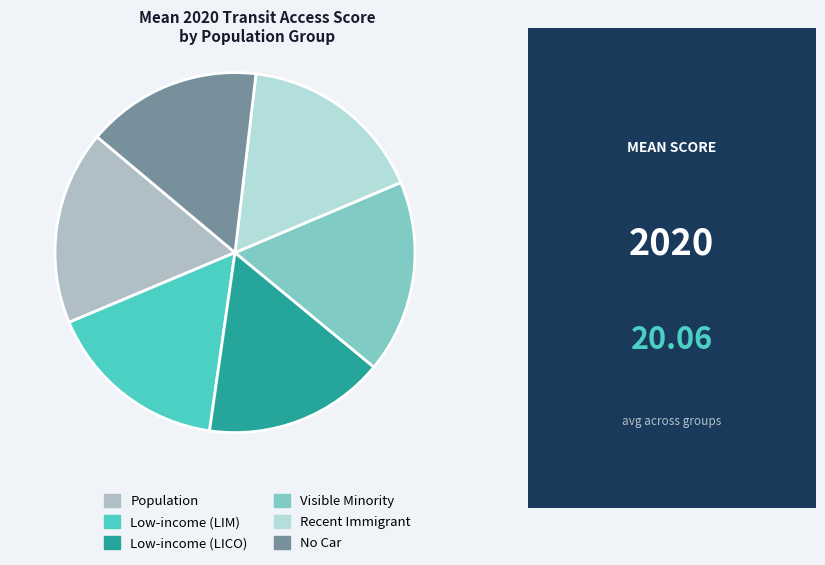

Approximately how many times larger is the value at Low-income (LIM) compared to Recent Immigrant?

1.0